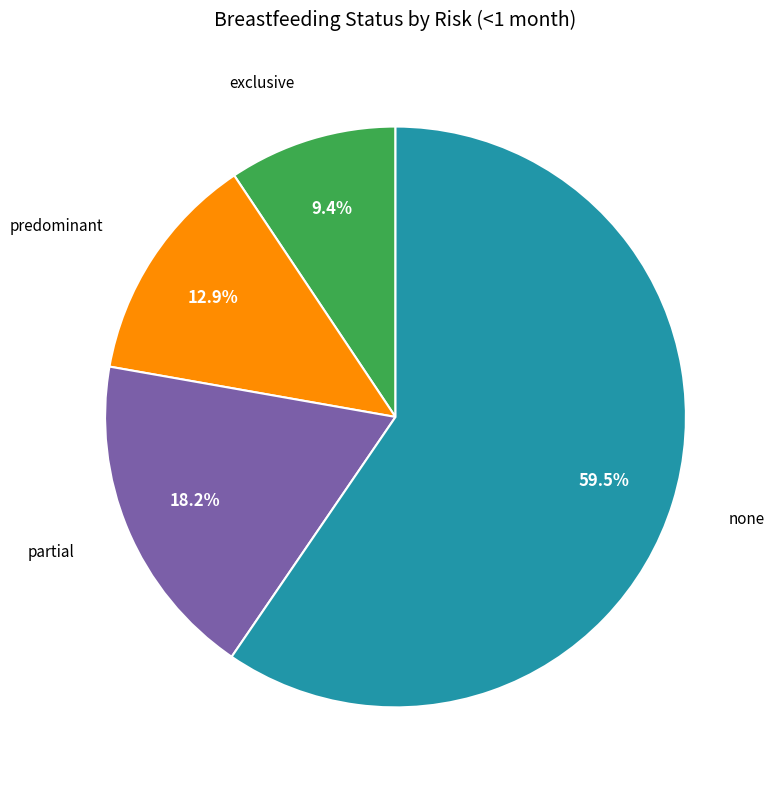

Is there any slice that represents more than half of the pie?

Yes